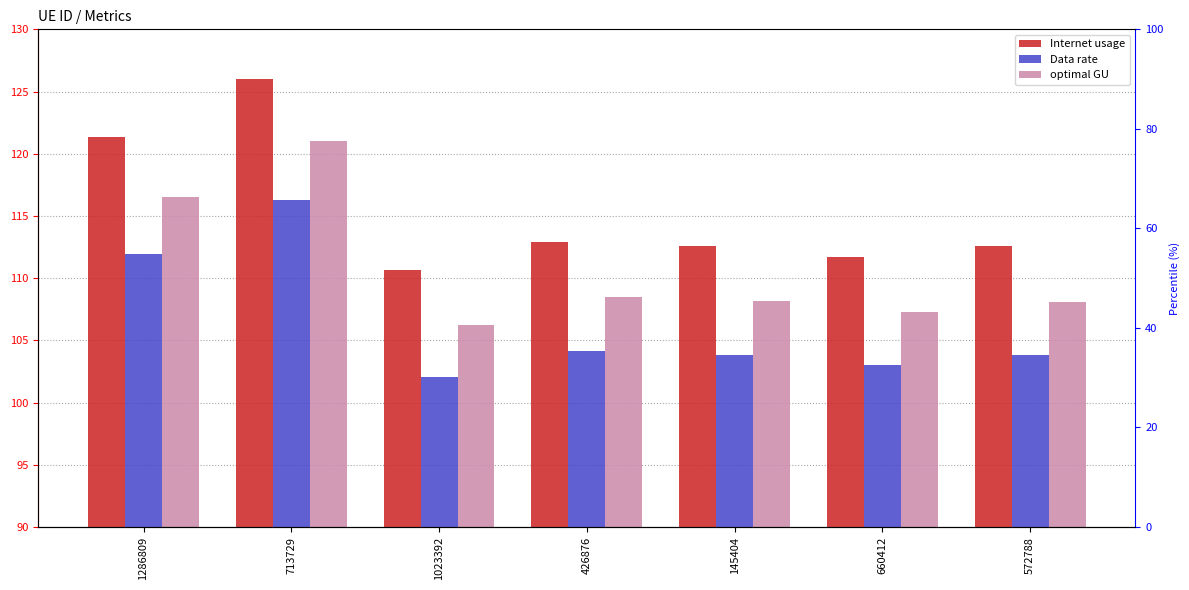

What is the greatest value displayed?

126.0